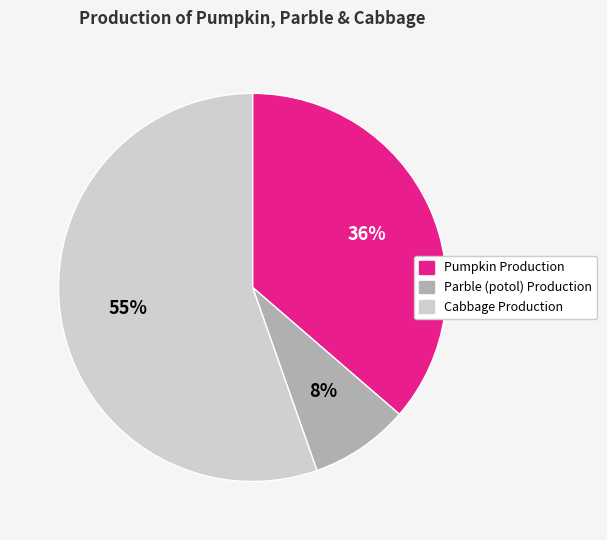

Is there a majority slice in this chart?

Yes